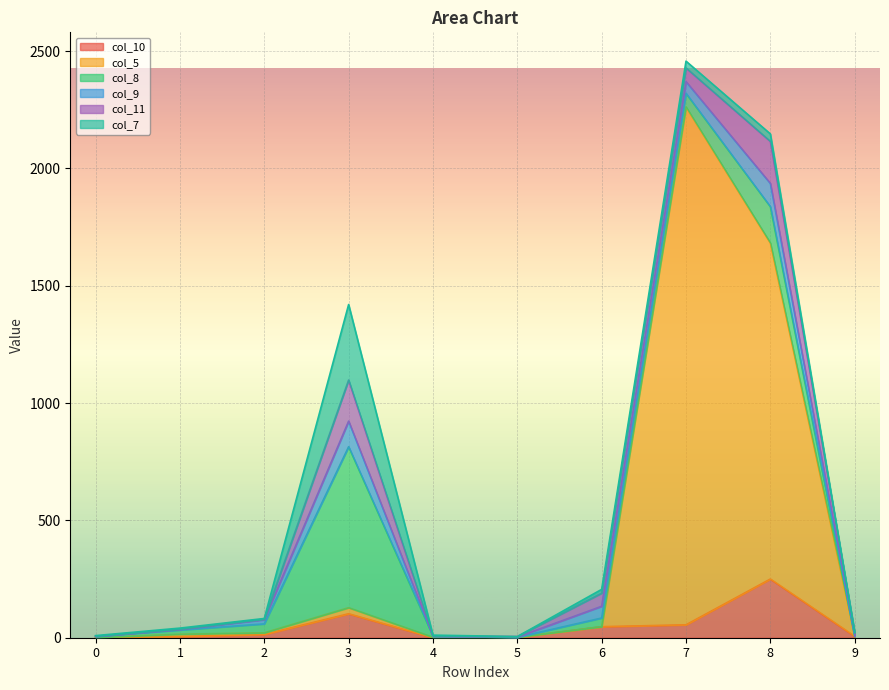

List the series in order of their peak value, lowest first.

col_9, col_11, col_10, col_7, col_8, col_5